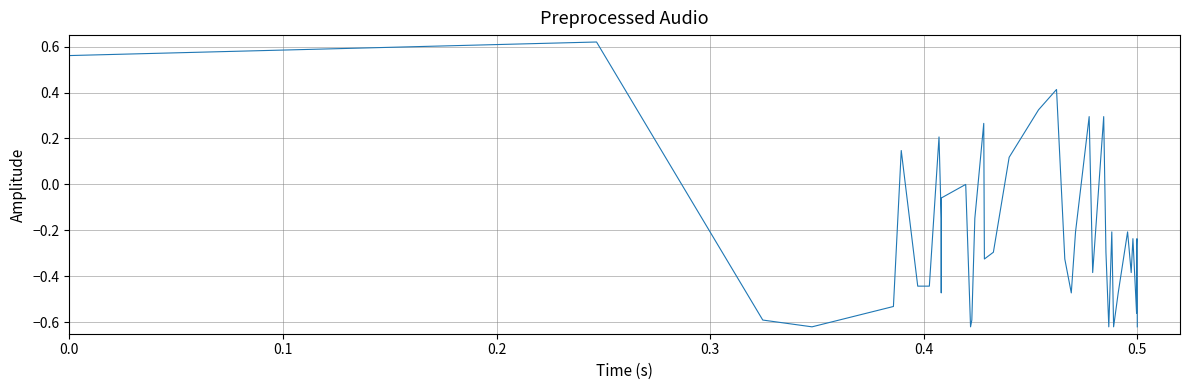

At which category does the data reach its first local valley?

0.3